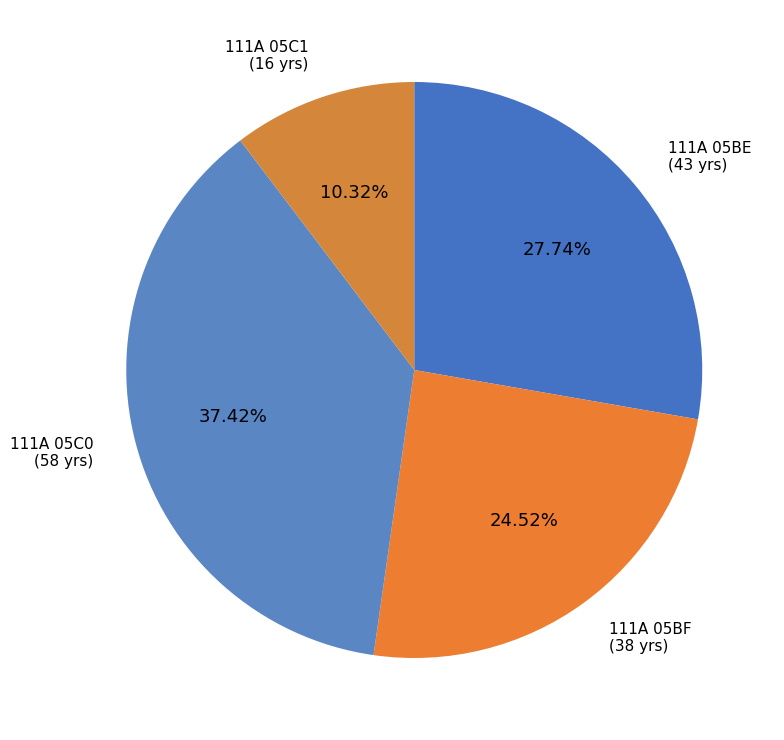

What is the largest slice in the pie chart?

111A 05C0